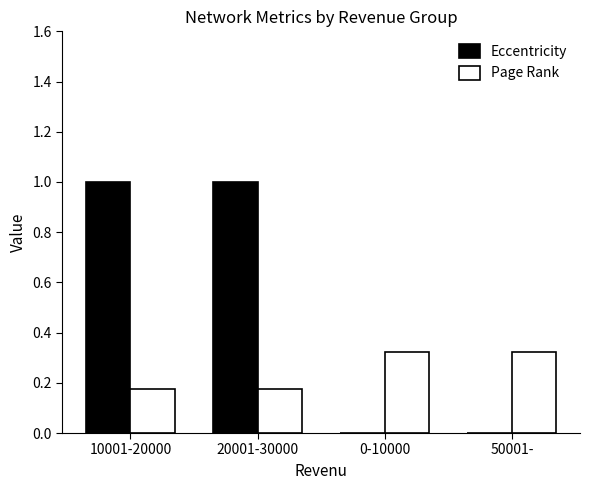

How many data points does each series have?

4